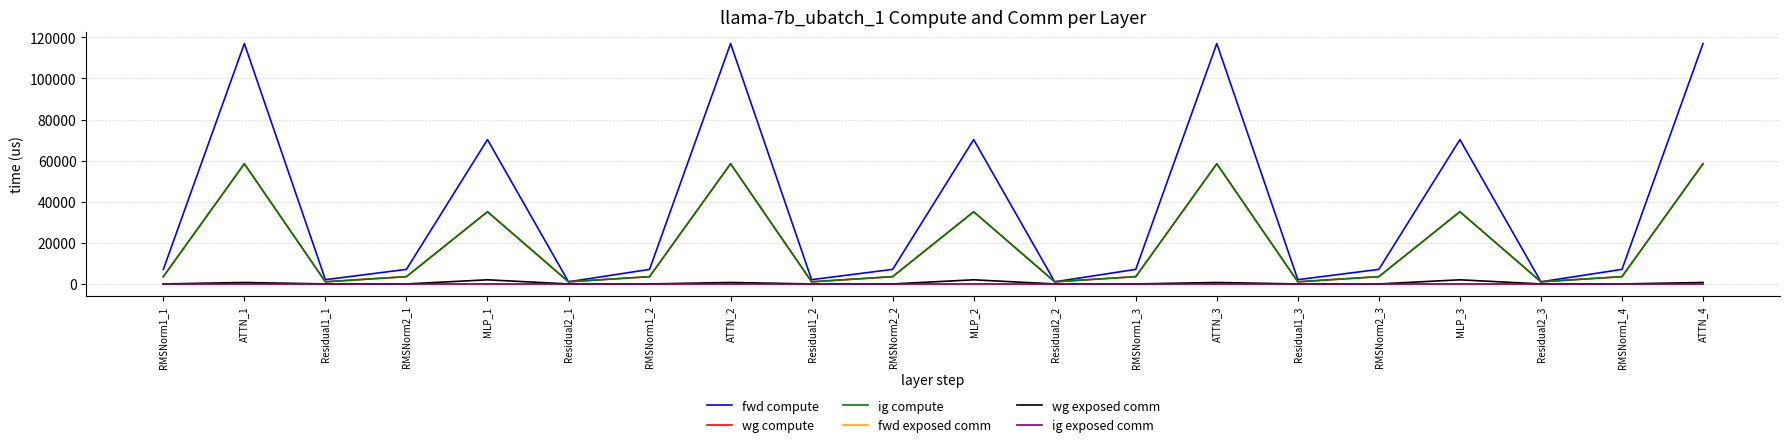

Reading left to right, what are all the values shown in this chart?

fwd compute: RMSNorm1_1=7082.1	ATTN_1=116960.0	Residual1_1=2081.6	RMSNorm2_1=7082.1	MLP_1=70236.4	Residual2_1=1040.8	RMSNorm1_2=7082.1	ATTN_2=116960.0	Residual1_2=2081.6	RMSNorm2_2=7082.1	MLP_2=70236.4	Residual2_2=1040.8	RMSNorm1_3=7082.1	ATTN_3=116960.0	Residual1_3=2081.6	RMSNorm2_3=7082.1	MLP_3=70236.4	Residual2_3=1040.8	RMSNorm1_4=7082.1	ATTN_4=116960.0
wg compute: RMSNorm1_1=3541.1	ATTN_1=58480.0	Residual1_1=1040.8	RMSNorm2_1=3541.1	MLP_1=35118.2	Residual2_1=1040.8	RMSNorm1_2=3541.1	ATTN_2=58480.0	Residual1_2=1040.8	RMSNorm2_2=3541.1	MLP_2=35118.2	Residual2_2=1040.8	RMSNorm1_3=3541.1	ATTN_3=58480.0	Residual1_3=1040.8	RMSNorm2_3=3541.1	MLP_3=35118.2	Residual2_3=1040.8	RMSNorm1_4=3541.1	ATTN_4=58480.0
ig compute: RMSNorm1_1=3541.1	ATTN_1=58480.0	Residual1_1=1040.8	RMSNorm2_1=3541.1	MLP_1=35118.2	Residual2_1=1040.8	RMSNorm1_2=3541.1	ATTN_2=58480.0	Residual1_2=1040.8	RMSNorm2_2=3541.1	MLP_2=35118.2	Residual2_2=1040.8	RMSNorm1_3=3541.1	ATTN_3=58480.0	Residual1_3=1040.8	RMSNorm2_3=3541.1	MLP_3=35118.2	Residual2_3=1040.8	RMSNorm1_4=3541.1	ATTN_4=58480.0
fwd exposed comm: RMSNorm1_1=0.0	ATTN_1=0.0	Residual1_1=0.0	RMSNorm2_1=0.0	MLP_1=0.0	Residual2_1=0.0	RMSNorm1_2=0.0	ATTN_2=0.0	Residual1_2=0.0	RMSNorm2_2=0.0	MLP_2=0.0	Residual2_2=0.0	RMSNorm1_3=0.0	ATTN_3=0.0	Residual1_3=0.0	RMSNorm2_3=0.0	MLP_3=0.0	Residual2_3=0.0	RMSNorm1_4=0.0	ATTN_4=0.0
wg exposed comm: RMSNorm1_1=0.0	ATTN_1=707.2	Residual1_1=0.0	RMSNorm2_1=0.0	MLP_1=2008.2	Residual2_1=0.0	RMSNorm1_2=0.0	ATTN_2=707.2	Residual1_2=0.0	RMSNorm2_2=0.0	MLP_2=2008.2	Residual2_2=0.0	RMSNorm1_3=0.0	ATTN_3=707.2	Residual1_3=0.0	RMSNorm2_3=0.0	MLP_3=2008.2	Residual2_3=0.0	RMSNorm1_4=0.0	ATTN_4=707.2
ig exposed comm: RMSNorm1_1=0.0	ATTN_1=0.0	Residual1_1=0.0	RMSNorm2_1=0.0	MLP_1=0.0	Residual2_1=0.0	RMSNorm1_2=0.0	ATTN_2=0.0	Residual1_2=0.0	RMSNorm2_2=0.0	MLP_2=0.0	Residual2_2=0.0	RMSNorm1_3=0.0	ATTN_3=0.0	Residual1_3=0.0	RMSNorm2_3=0.0	MLP_3=0.0	Residual2_3=0.0	RMSNorm1_4=0.0	ATTN_4=0.0